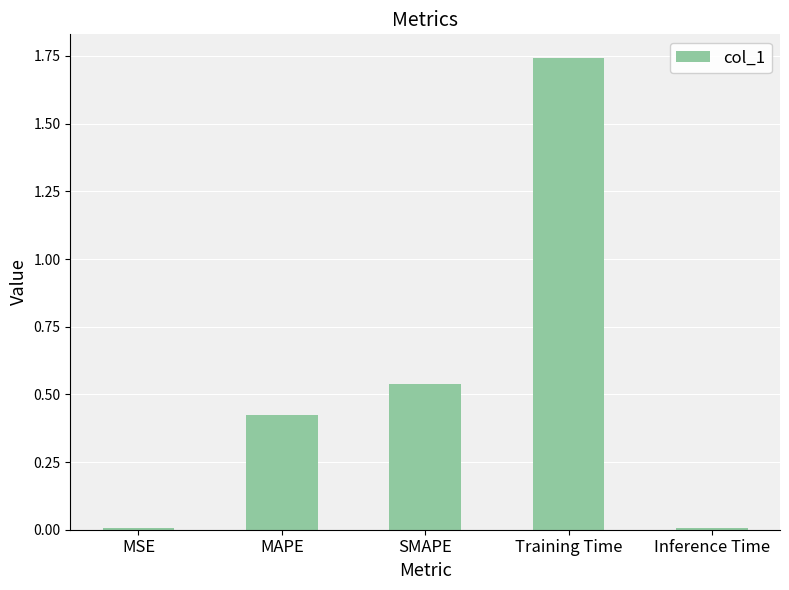

What is the sum of all values?

2.7